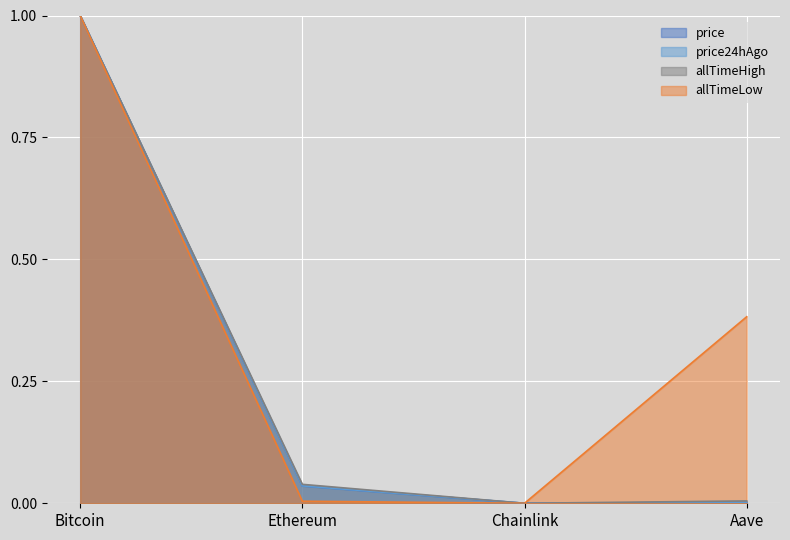

At which category does the chart reach its peak across all series?

Bitcoin